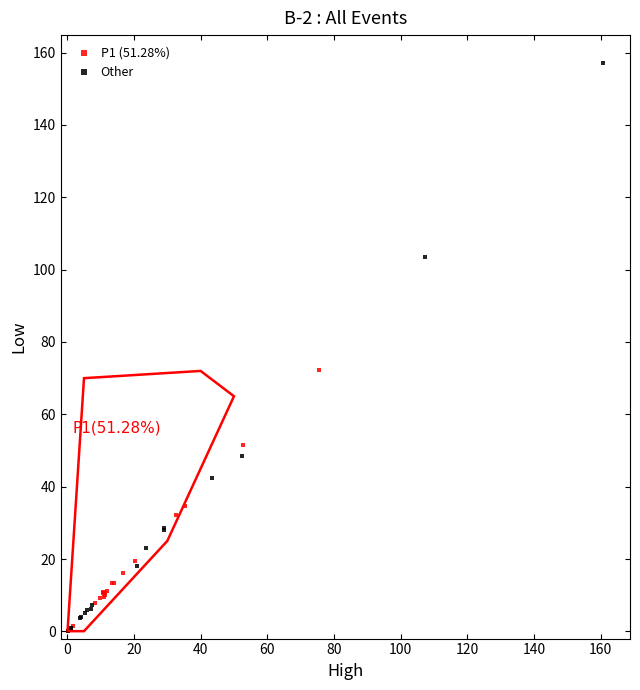

Which series contains the highest Y value?

Other